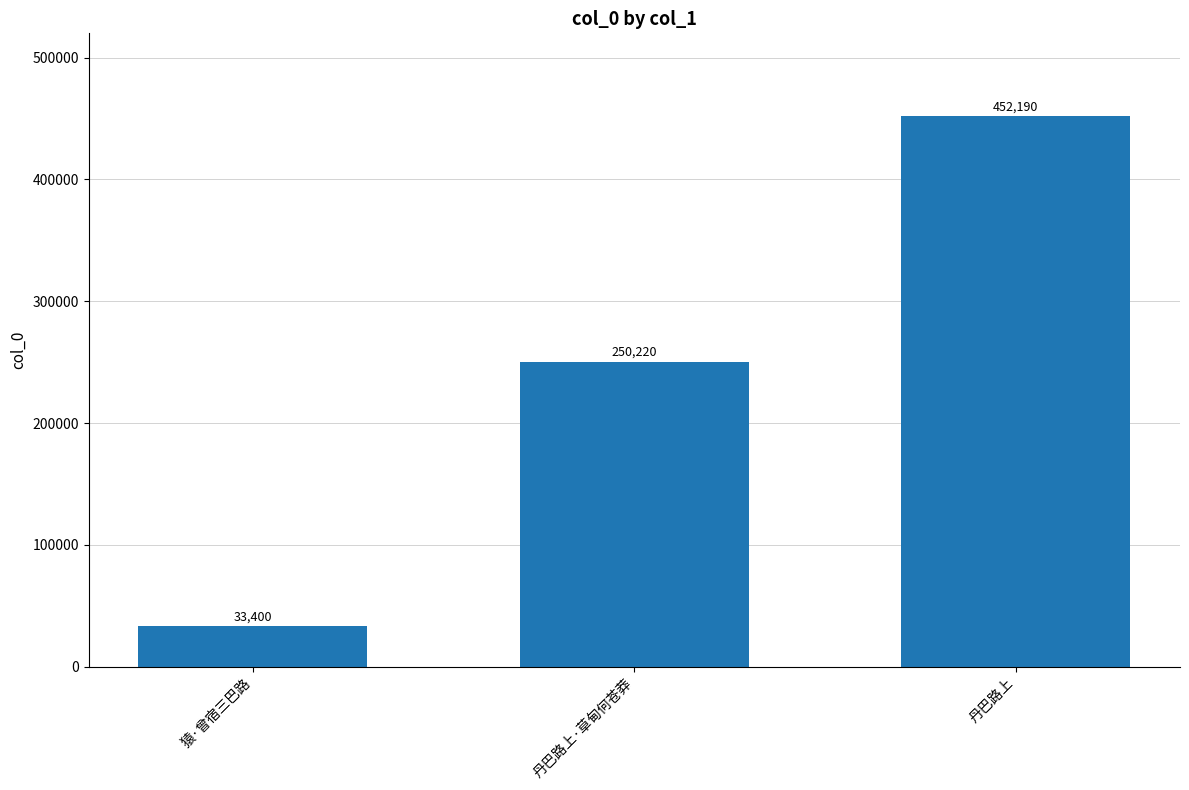

What is the value of the 1st bar from the left?

33400